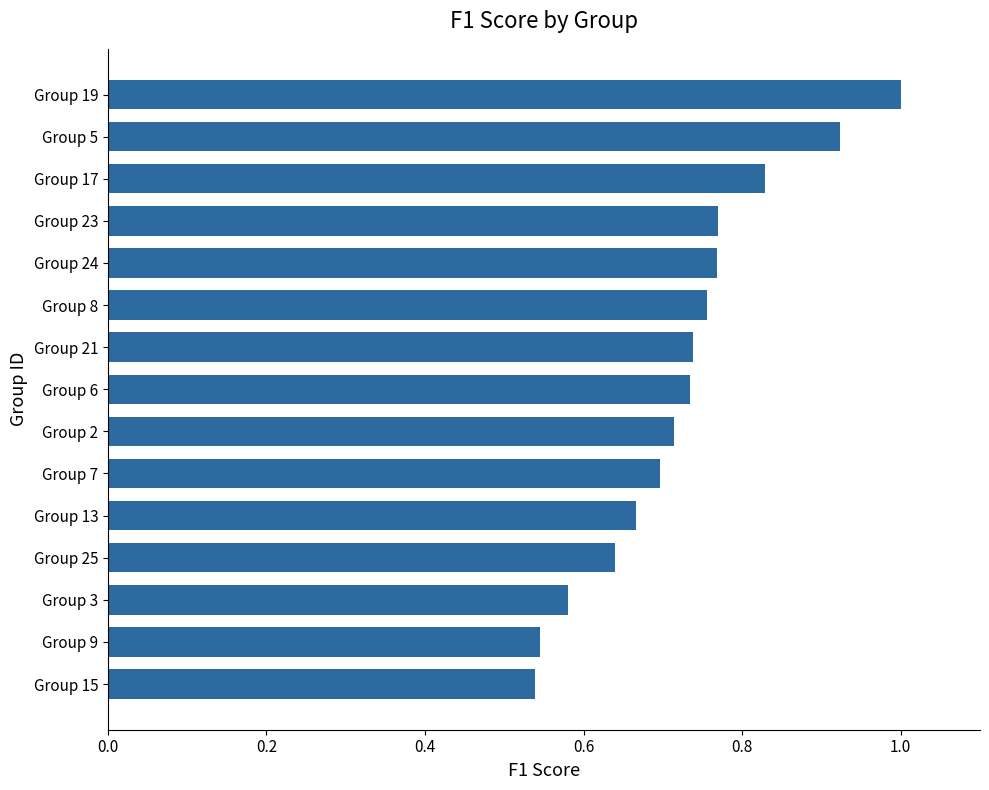

Which category has the highest value across all series?

Group 19